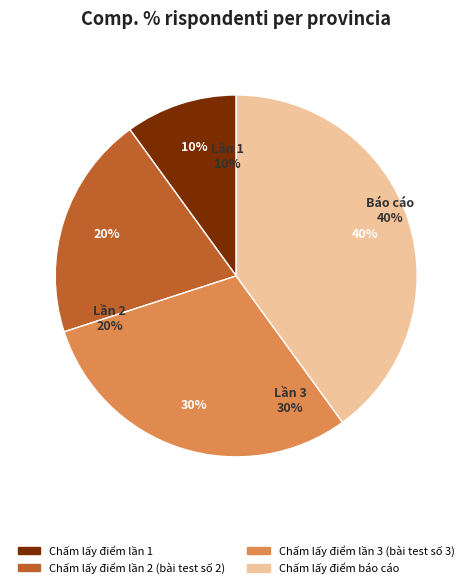

What is the smallest slice in the pie chart?

Chấm lấy điểm lần 1